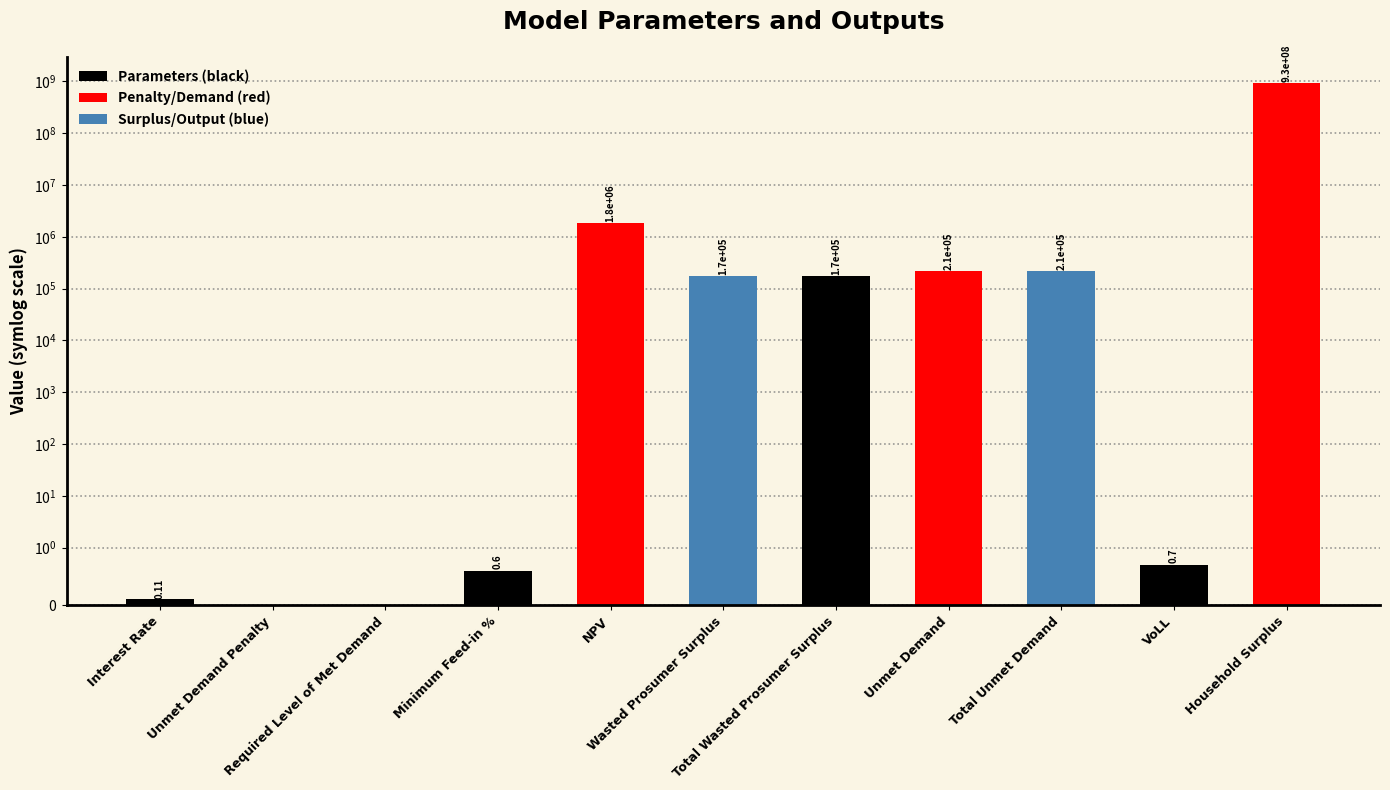

List the labels in order of value, largest first.

Household Surplus, NPV, Unmet Demand, Total Unmet Demand, Wasted Prosumer Surplus, Total Wasted Prosumer Surplus, VoLL, Minimum Feed-in %, Interest Rate, Unmet Demand Penalty, Required Level of Met Demand